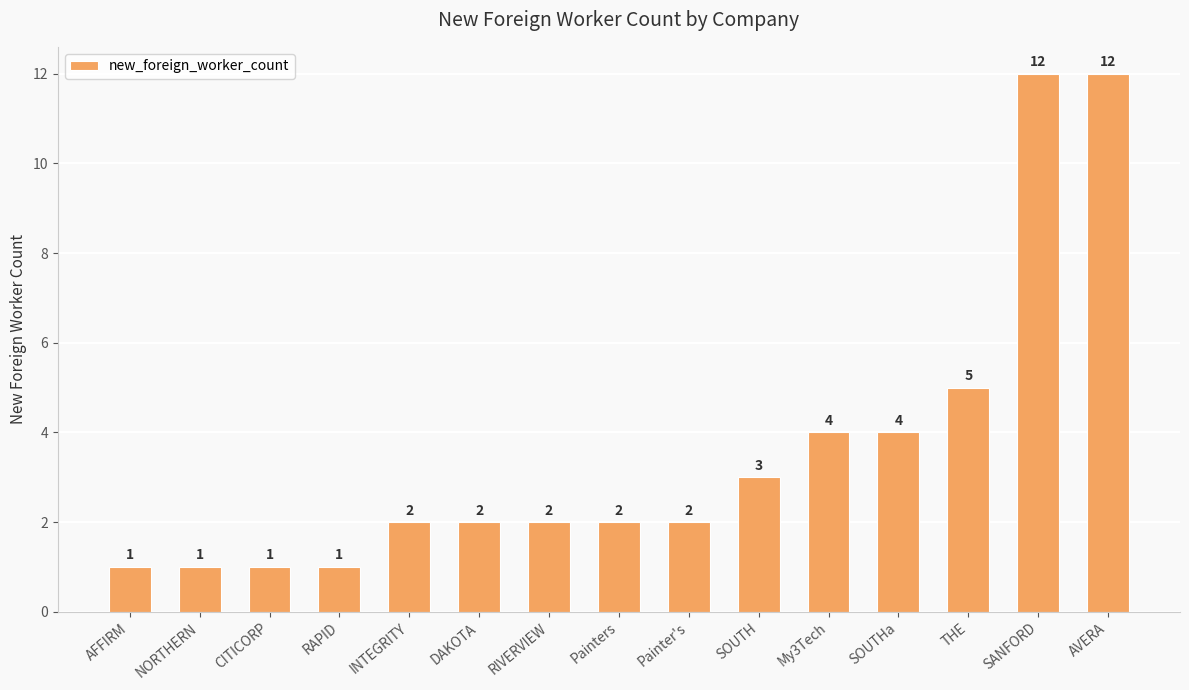

What is the difference between the values at Painter's and NORTHERN?

1